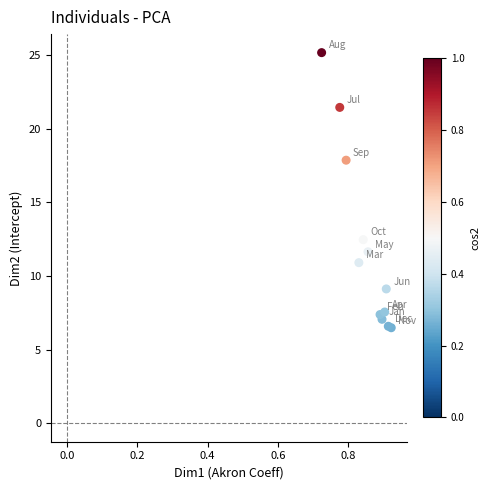

What Y value in the scatter plot is closest to 15?

12.5